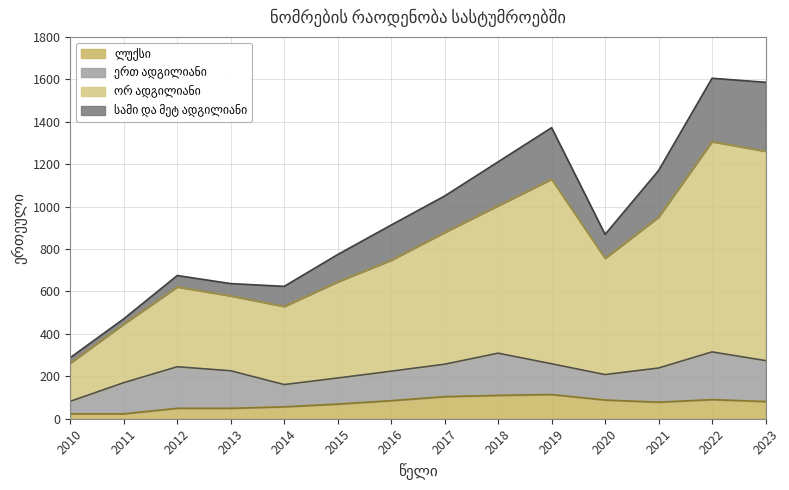

What is the sum of all ლუქსი values?

1019